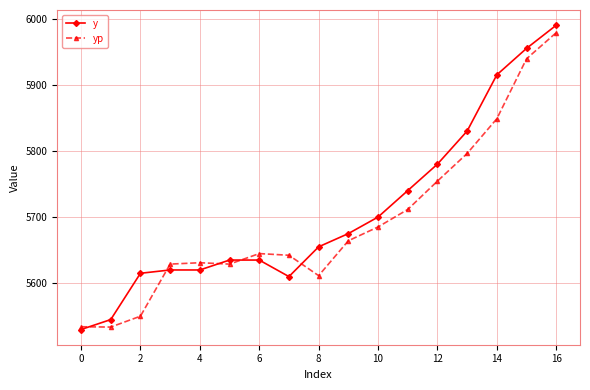

What is the smallest value displayed?

5530.0